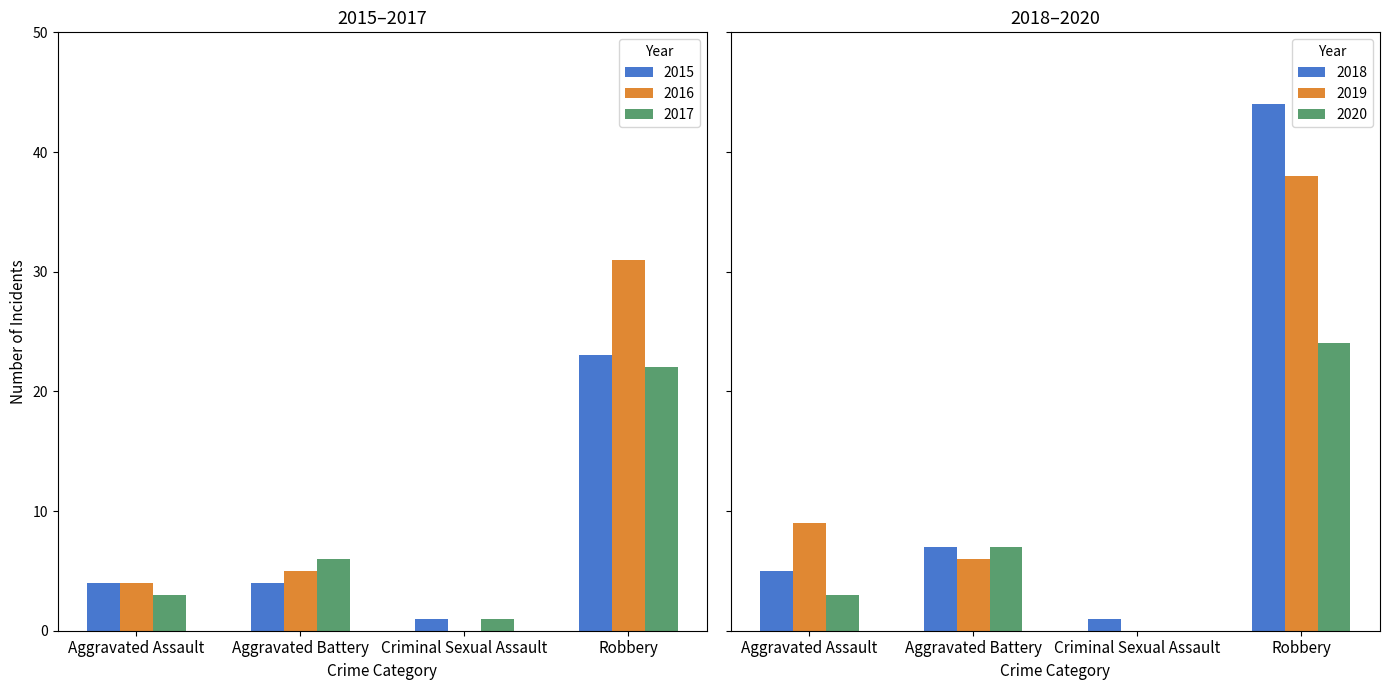

At how many categories does at least one series exceed 19?

1